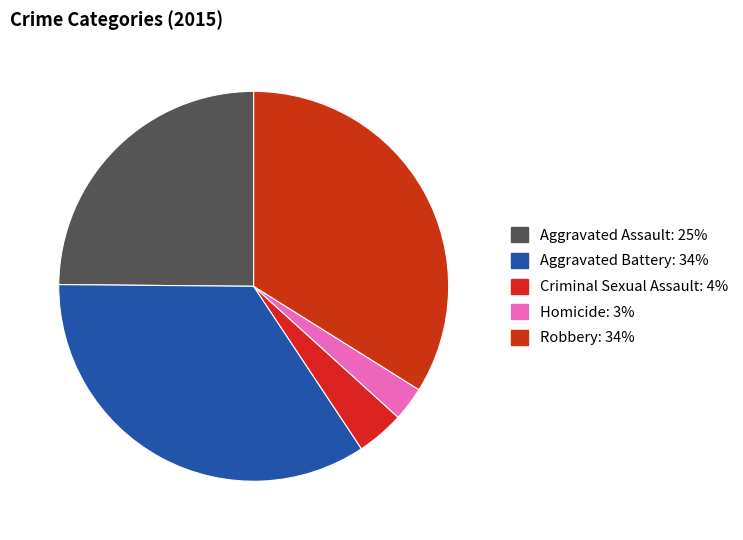

What is the largest slice in the pie chart?

Aggravated Battery